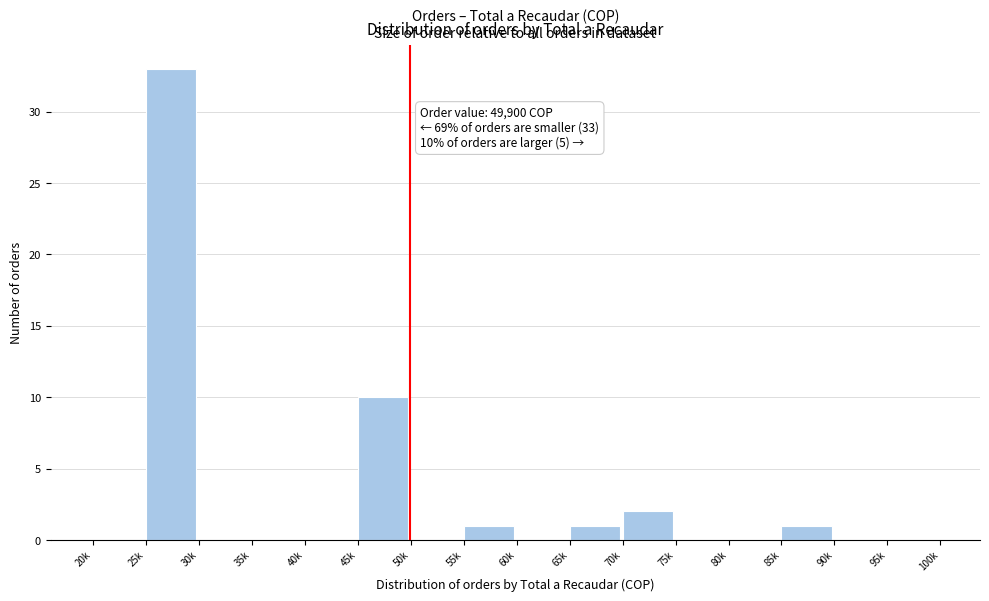

Reading left to right, extract all data points from this chart.

20k=0	25k=33	30k=0	35k=0	40k=0	45k=10	50k=0	55k=1	60k=0	65k=1	70k=2	75k=0	80k=0	85k=1	90k=0	95k=0